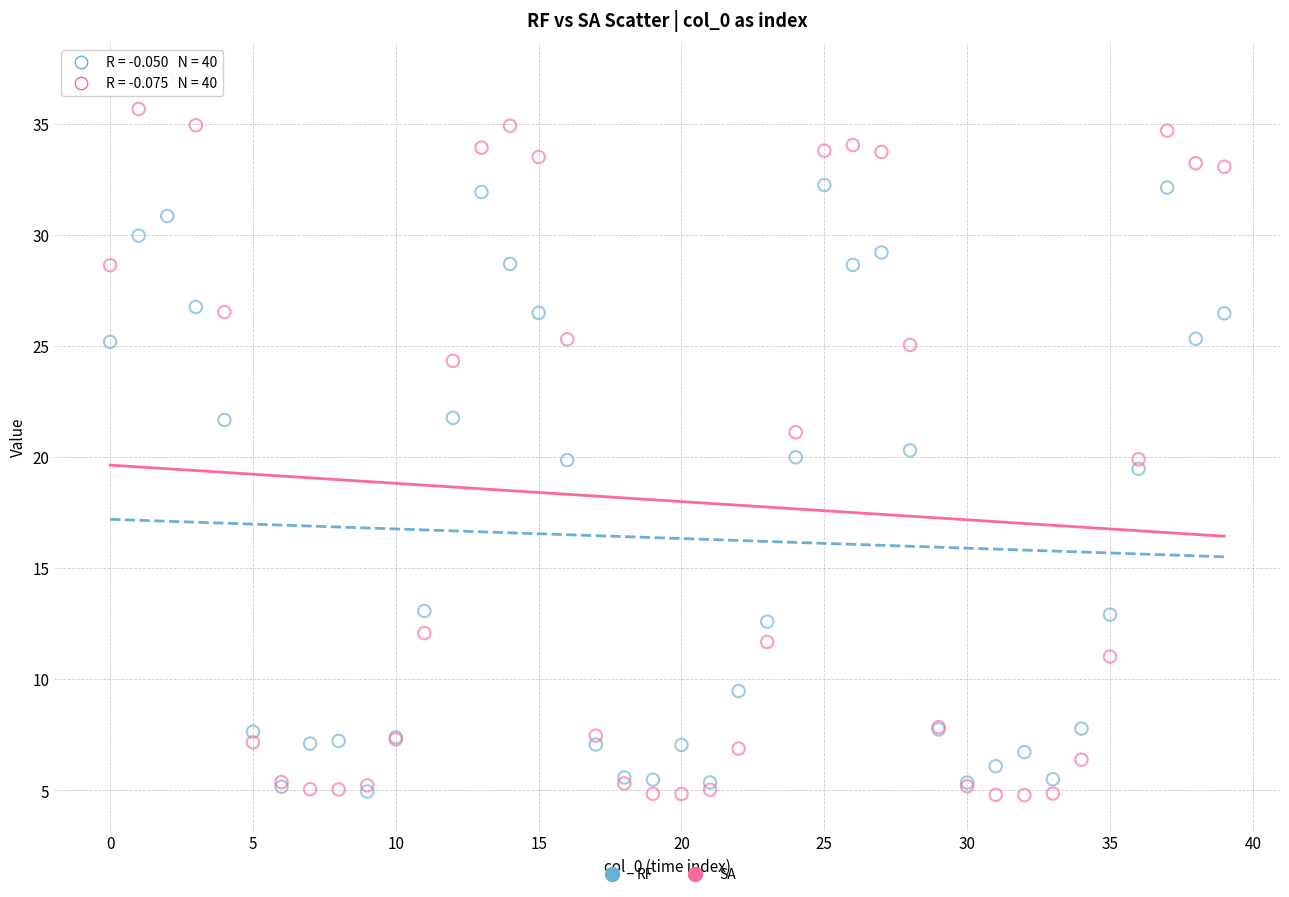

Which series has the widest spread of Y values?

SA